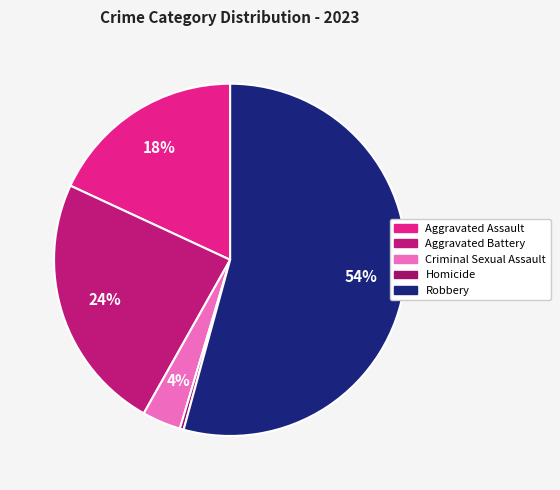

The Robbery slice represents 54% of the pie. True or false?

True